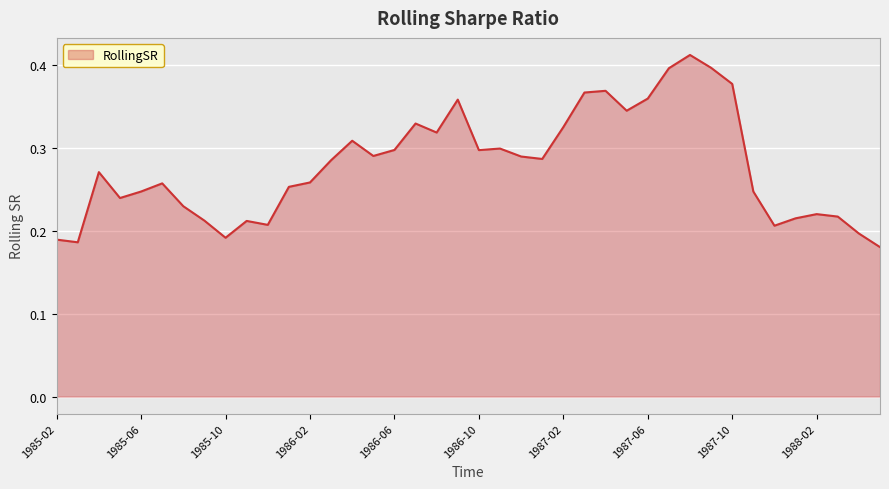

How many lines are shown in the chart?

1